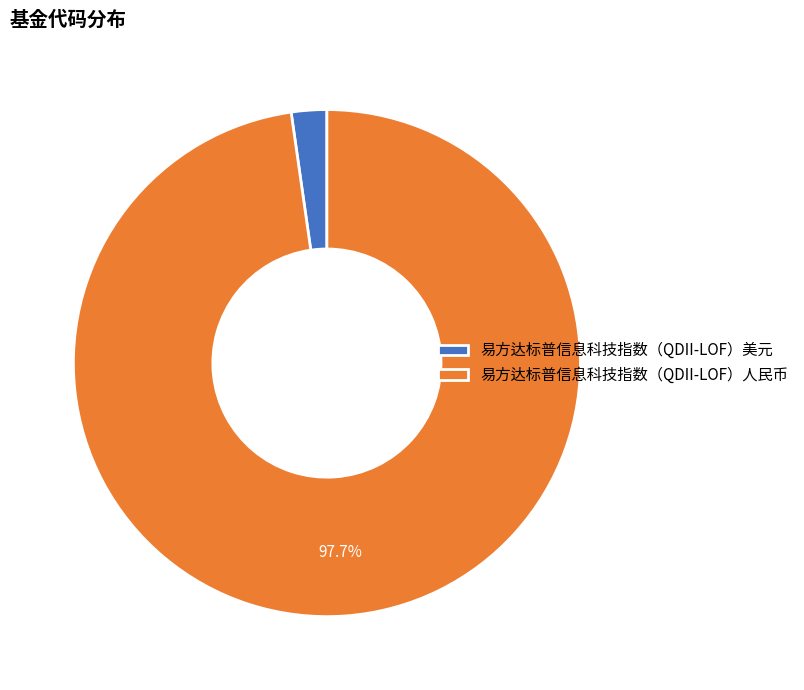

Which category has the biggest portion of the pie?

易方达标普信息科技指数（QDII-LOF）人民币